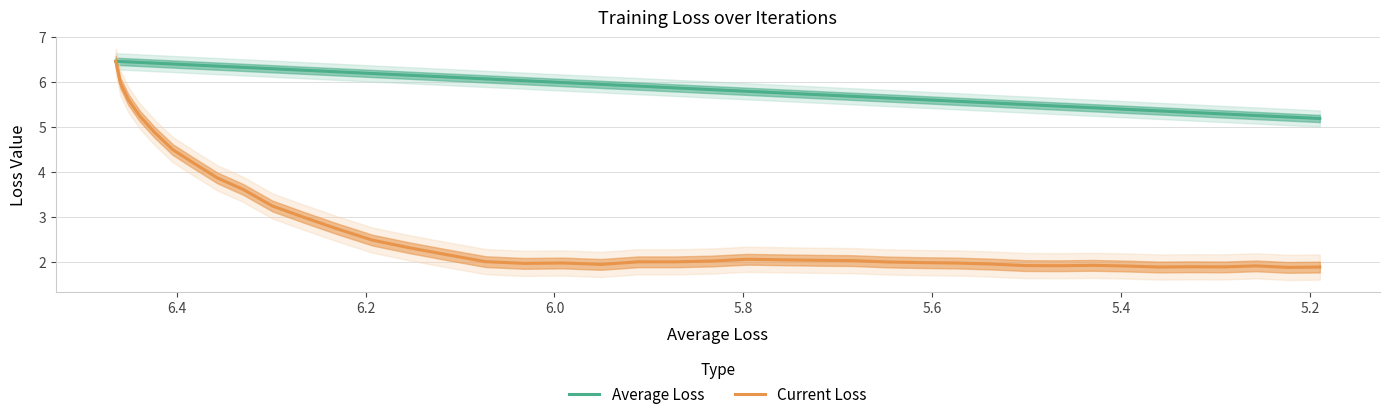

Reading left to right, what are all the values shown in this chart?

Average Loss: 6.5	6.5	6.5	6.4	6.4	6.4	6.4	6.4	6.3	6.3	6.3	6.2	6.2	6.2	6.1	6.1	6.0	6.0	6.0	5.9	5.9	5.8	5.8	5.8	5.7	5.7	5.6	5.6	5.6	5.5	5.5	5.5	5.4	5.4	5.4	5.3	5.3	5.3	5.2	5.2
Current Loss: 6.5	6.0	5.6	5.2	4.9	4.5	4.2	3.9	3.6	3.2	3.0	2.7	2.5	2.3	2.2	2.0	2.0	2.0	1.9	2.0	2.0	2.0	2.1	2.0	2.0	2.0	2.0	2.0	2.0	1.9	1.9	1.9	1.9	1.9	1.9	1.9	1.9	1.9	1.9	1.9